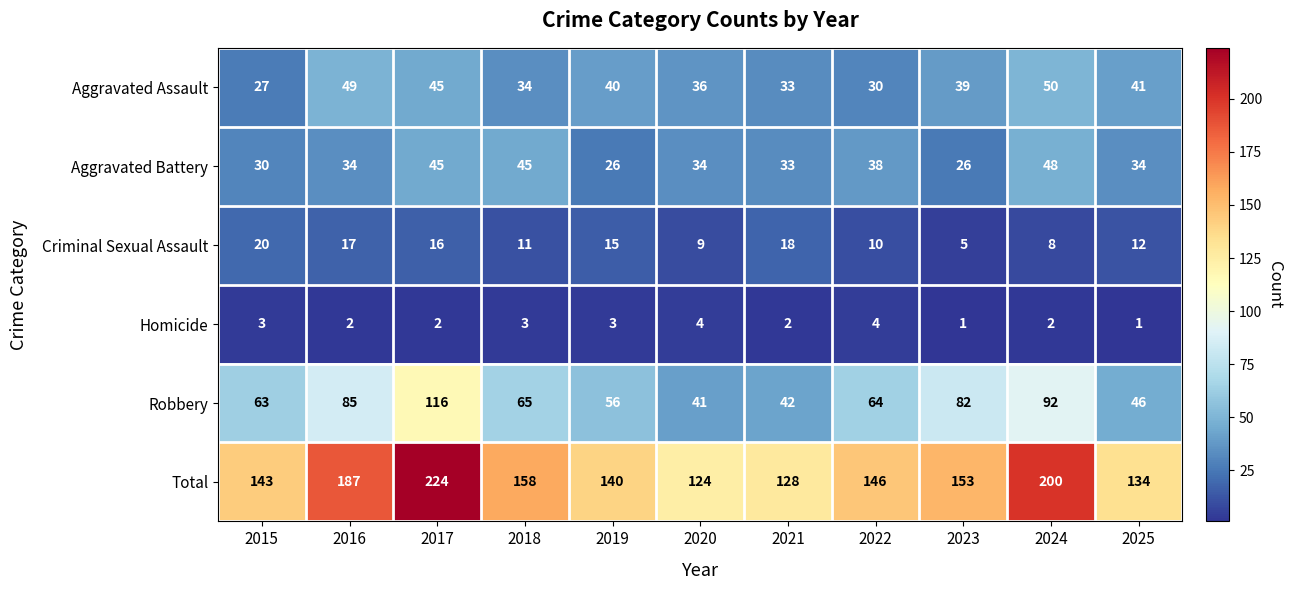

At which category is the sum across all series the highest?

2017